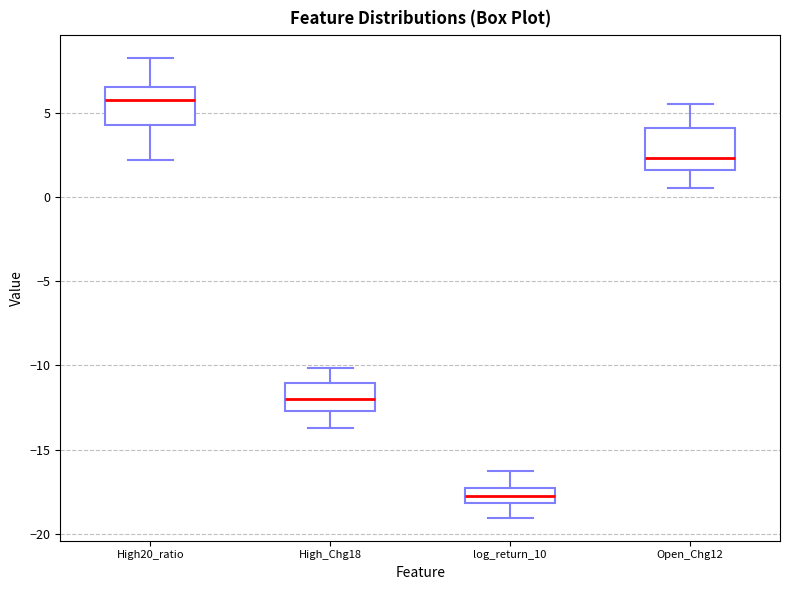

Reading left to right, read every box against the y-axis: the position of its median line, the range the box covers, and the ends of its whiskers. The values are not printed on the chart, so give them approximately, as read against the axis.

High20_ratio: median 6.0, box 4.5 to 6.5, whiskers 2.5 to 8.5
High_Chg18: median -12.0, box -12.5 to -11.0, whiskers -13.5 to -10.0
log_return_10: median -18.0 (inside the box), box -18.0 to -17.5, whiskers -19.0 to -16.5
Open_Chg12: median 2.5, box 1.5 to 4.0, whiskers 0.5 to 5.5